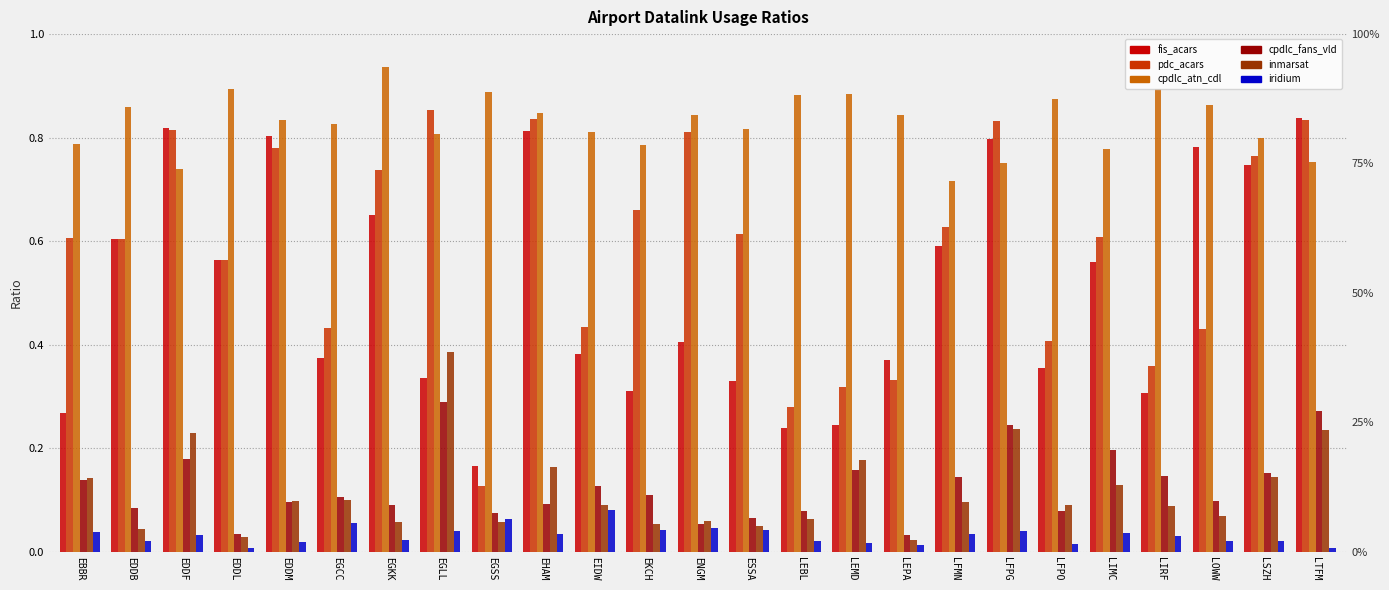

What is the label of the 4th bar from the left?

EDDL